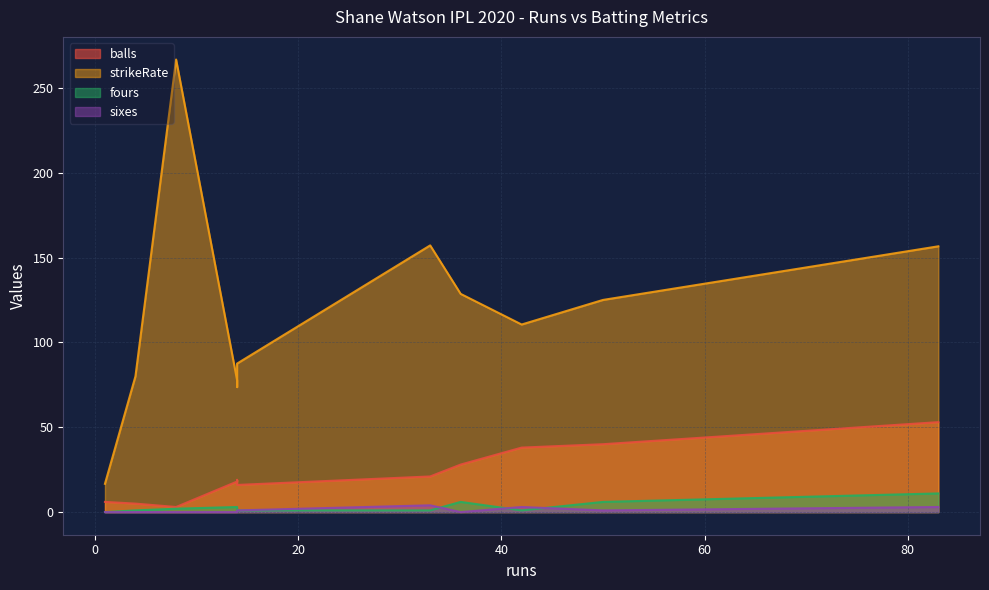

What are all the series names shown in the legend?

balls, strikeRate, fours, sixes